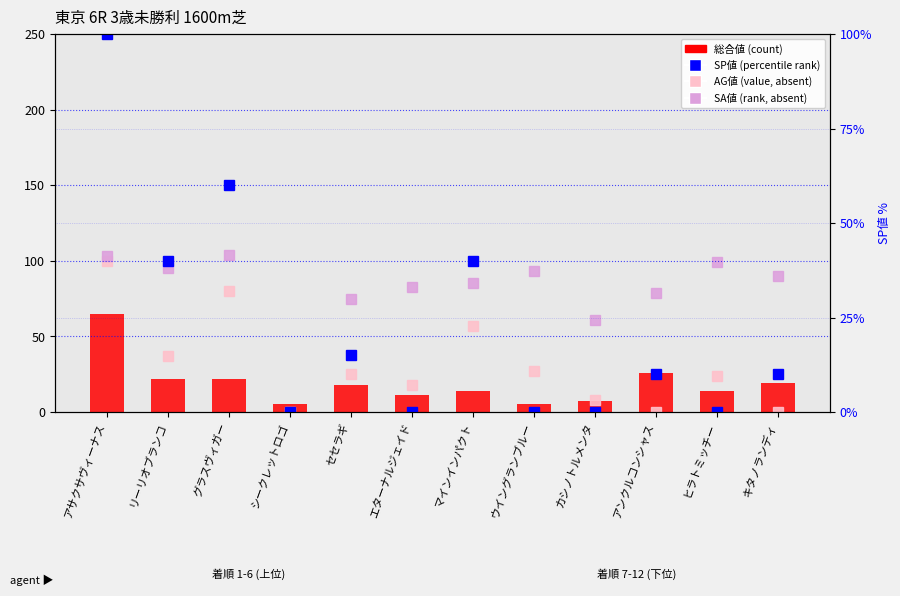

Which category has the highest value across all series?

グラスヴィガー